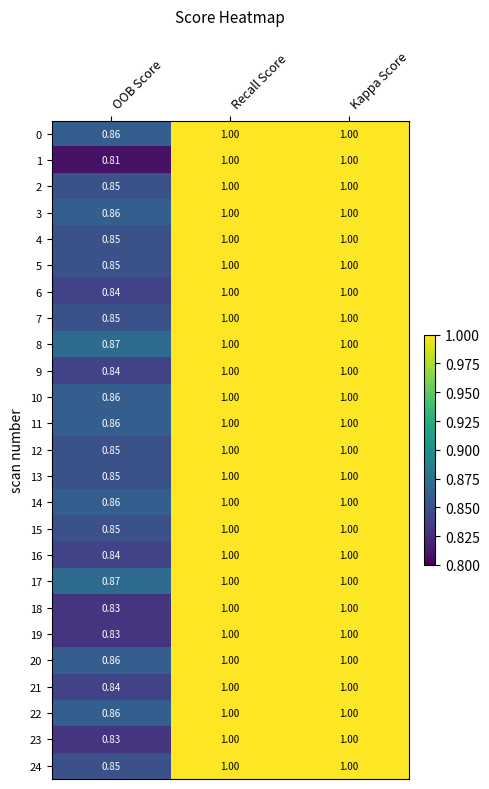

At which category does the chart reach its minimum across all series?

OOB Score